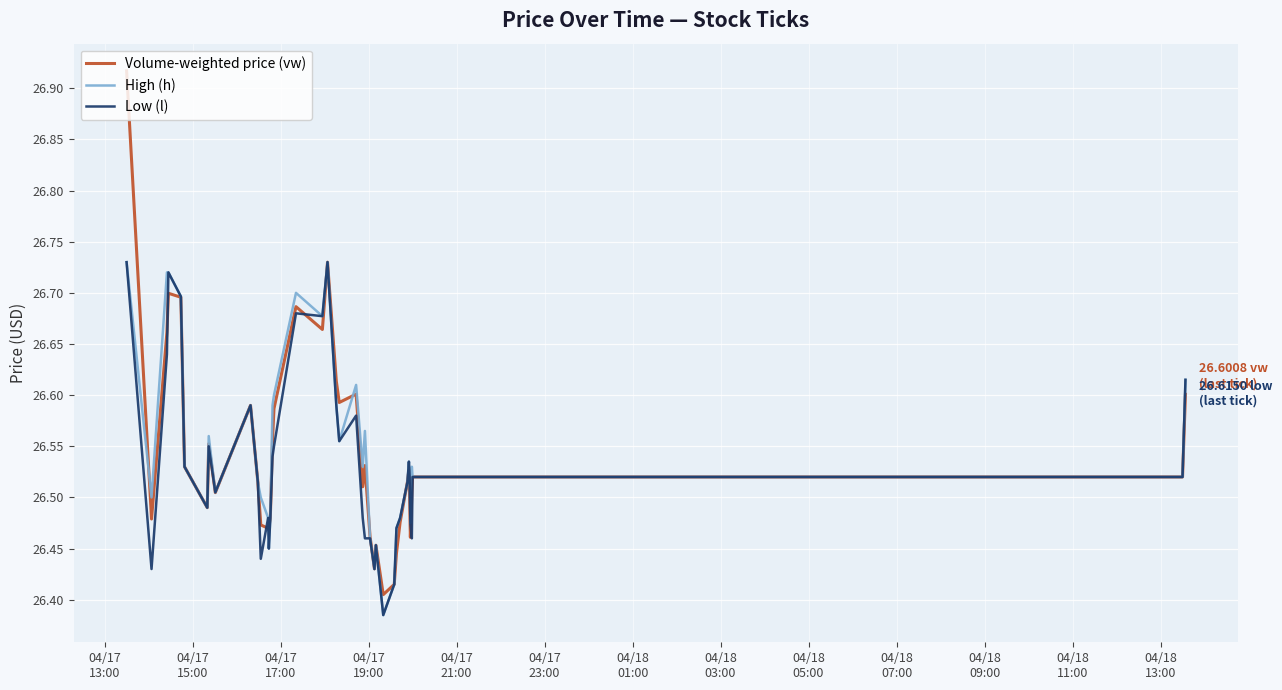

Which series has the widest spread of values?

Volume-weighted price (vw)